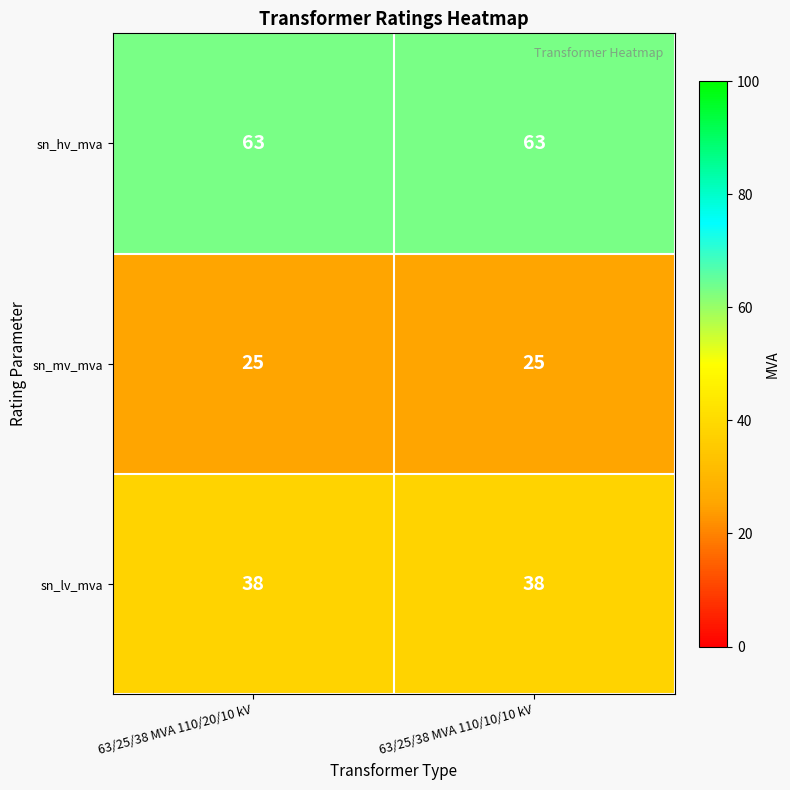

List the series in order of their overall mean, lowest first.

sn_mv_mva, sn_lv_mva, sn_hv_mva